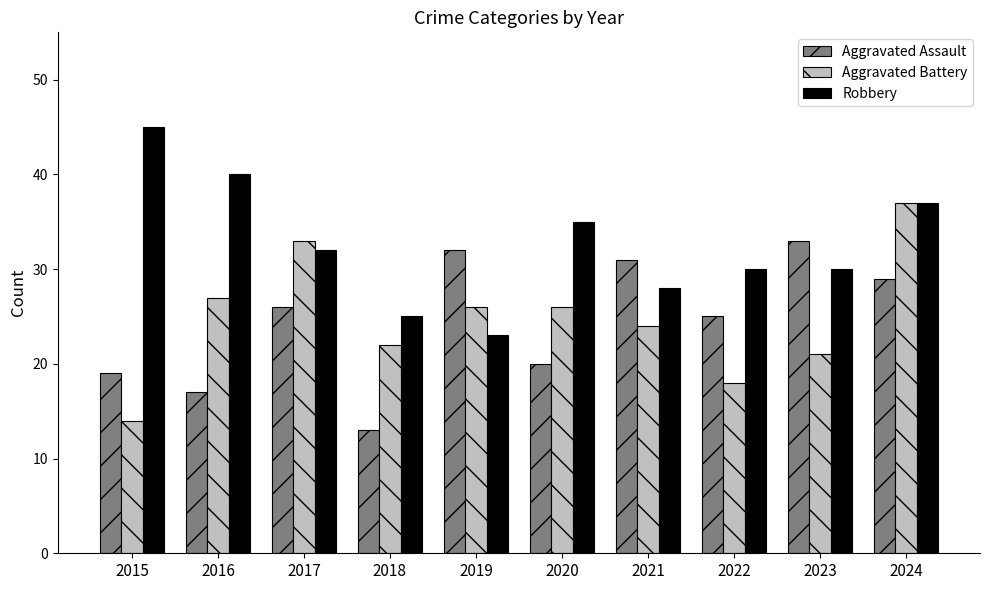

Where does the Robbery series first go above 32?

2015